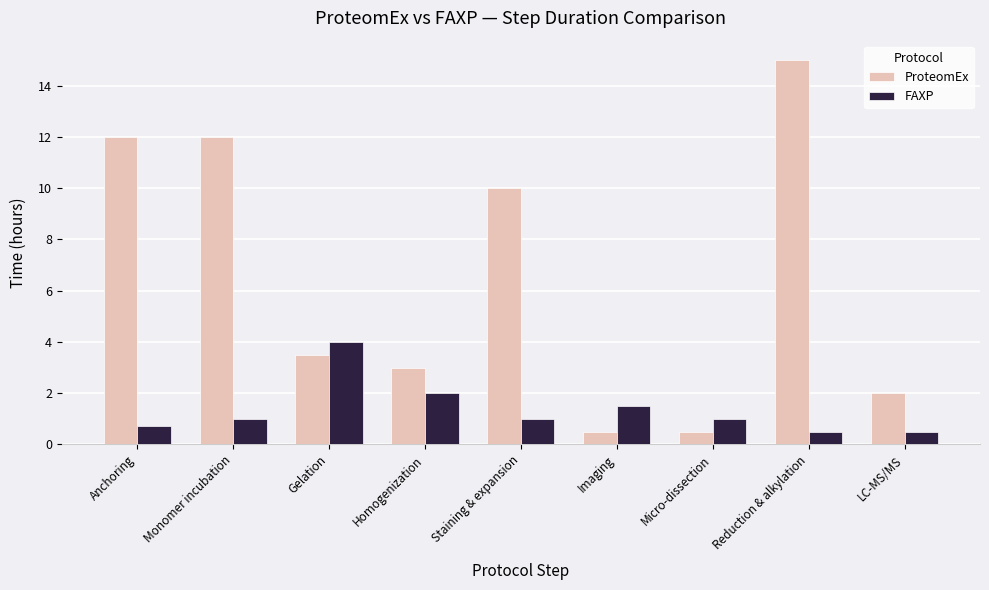

Where is ProteomEx nearest to the value 7?

Staining & expansion